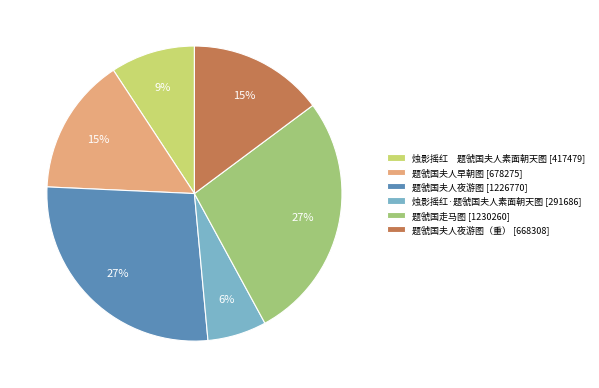

To the nearest percent, what is the difference between the largest and smallest slice percentages?

21%